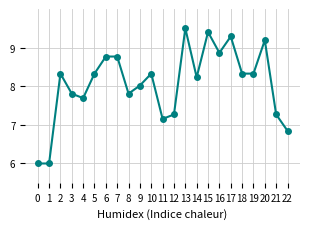

True or false: the data has more than 2 interior local peaks.

True